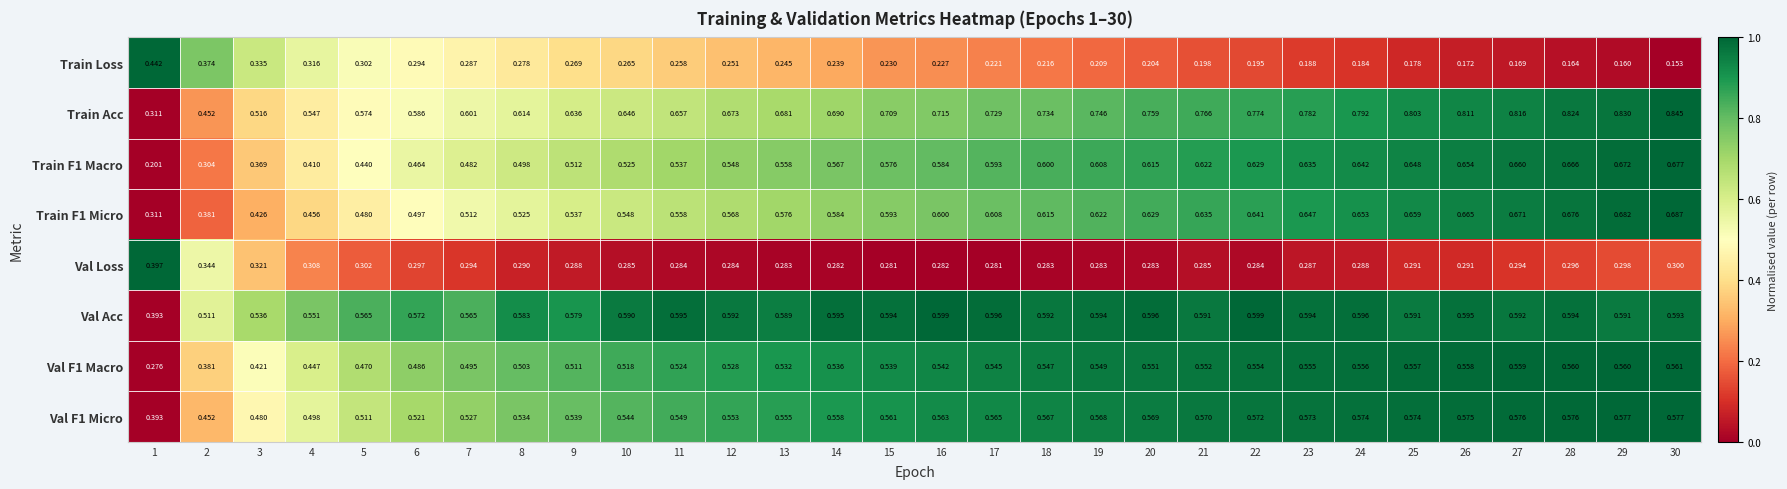

Between 2 and 18, which series saw the biggest shift?

Train F1 Macro